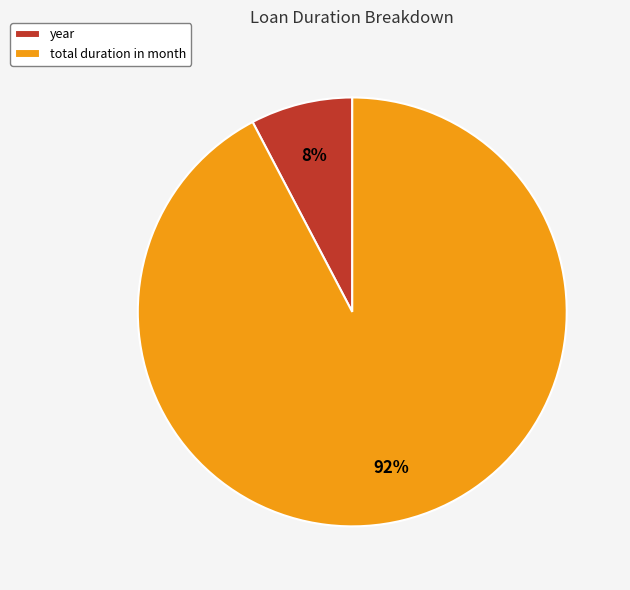

Combined, do year and total duration in month account for over 50%?

Yes